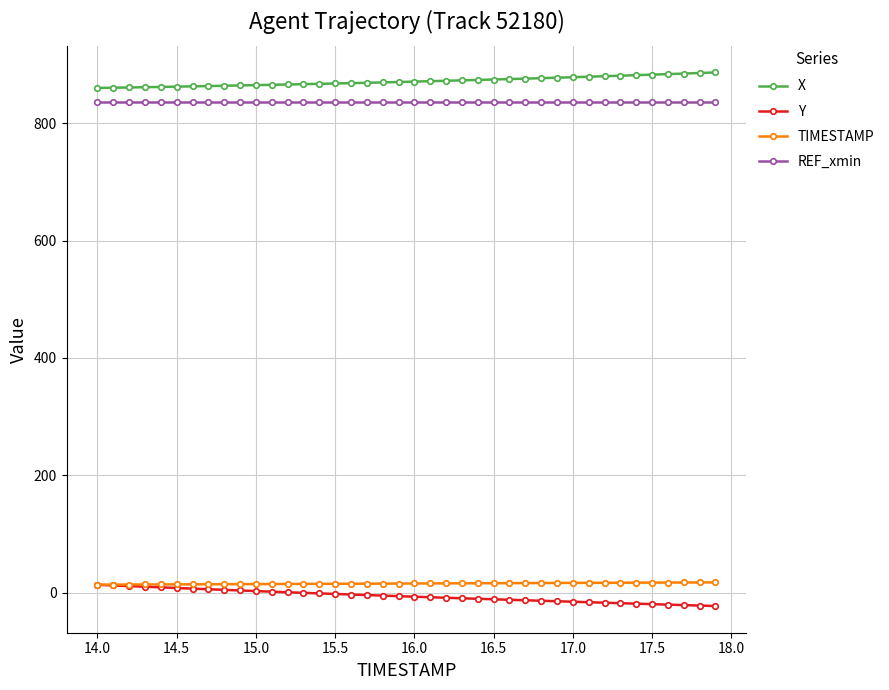

True or false: X and TIMESTAMP intersect in this chart.

False